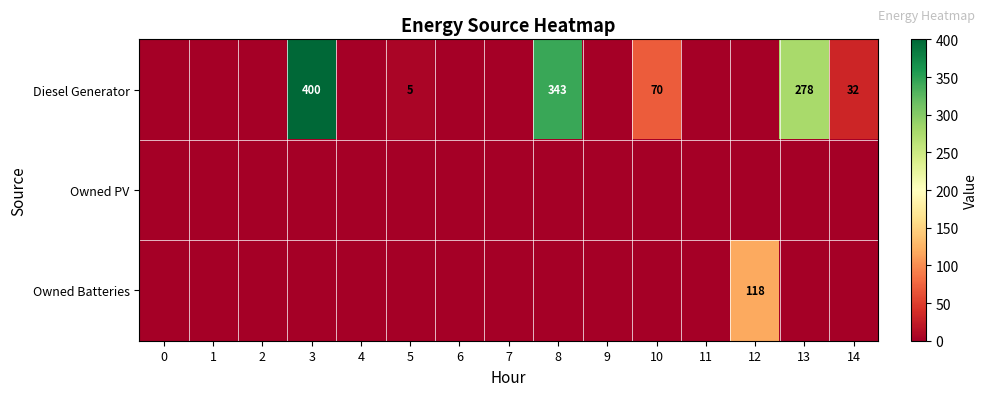

What is the difference between the maximum and minimum values in the row_2 series?

118